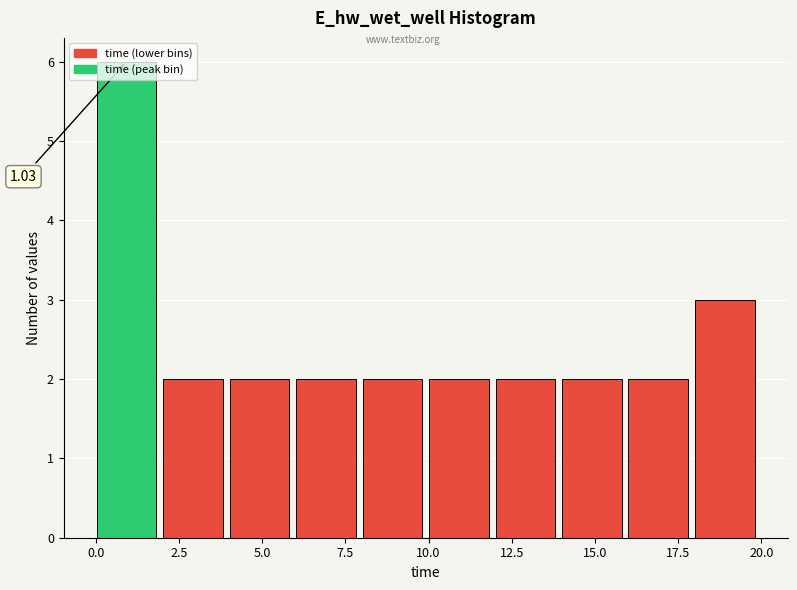

Around what value on the x-axis is the tallest bar? Give the approximate position of its centre, as read against the axis.

1.0